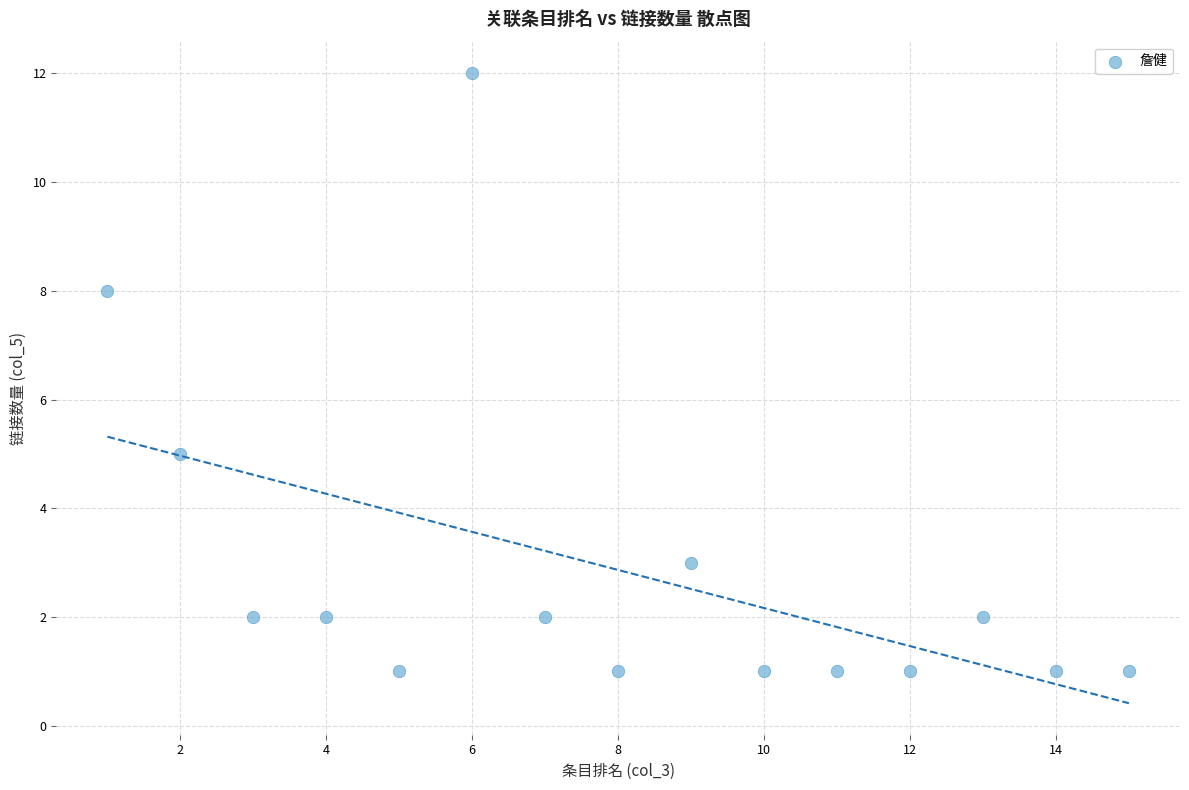

What Y value in the scatter plot is closest to 6?

5